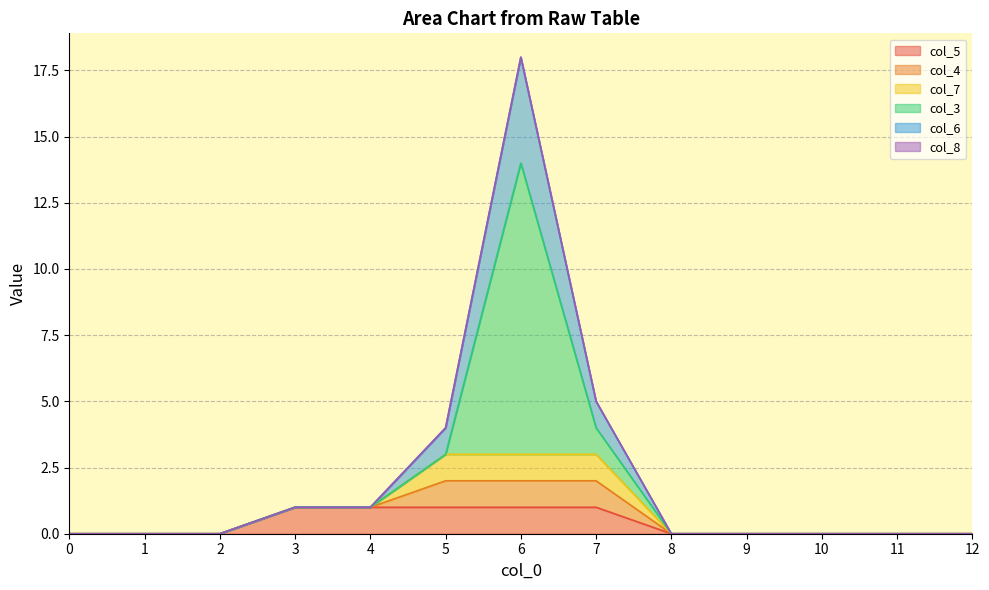

True or false: col_3 has a value of 0 at 5.

True